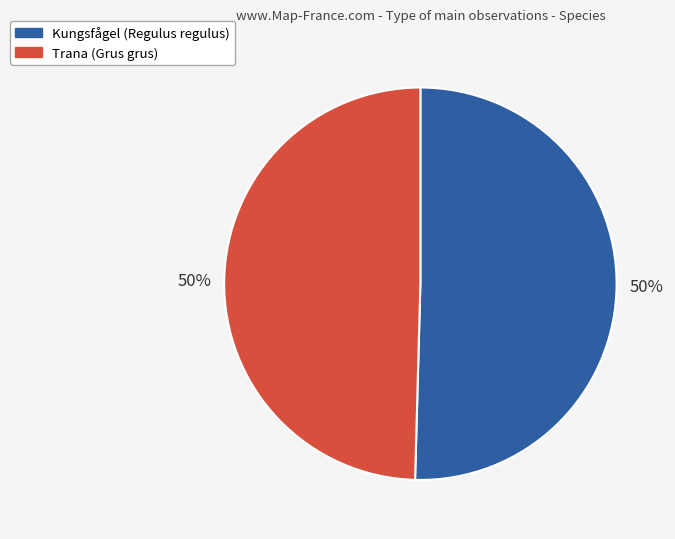

True or false: Trana (Grus grus) accounts for 44% of the total.

False